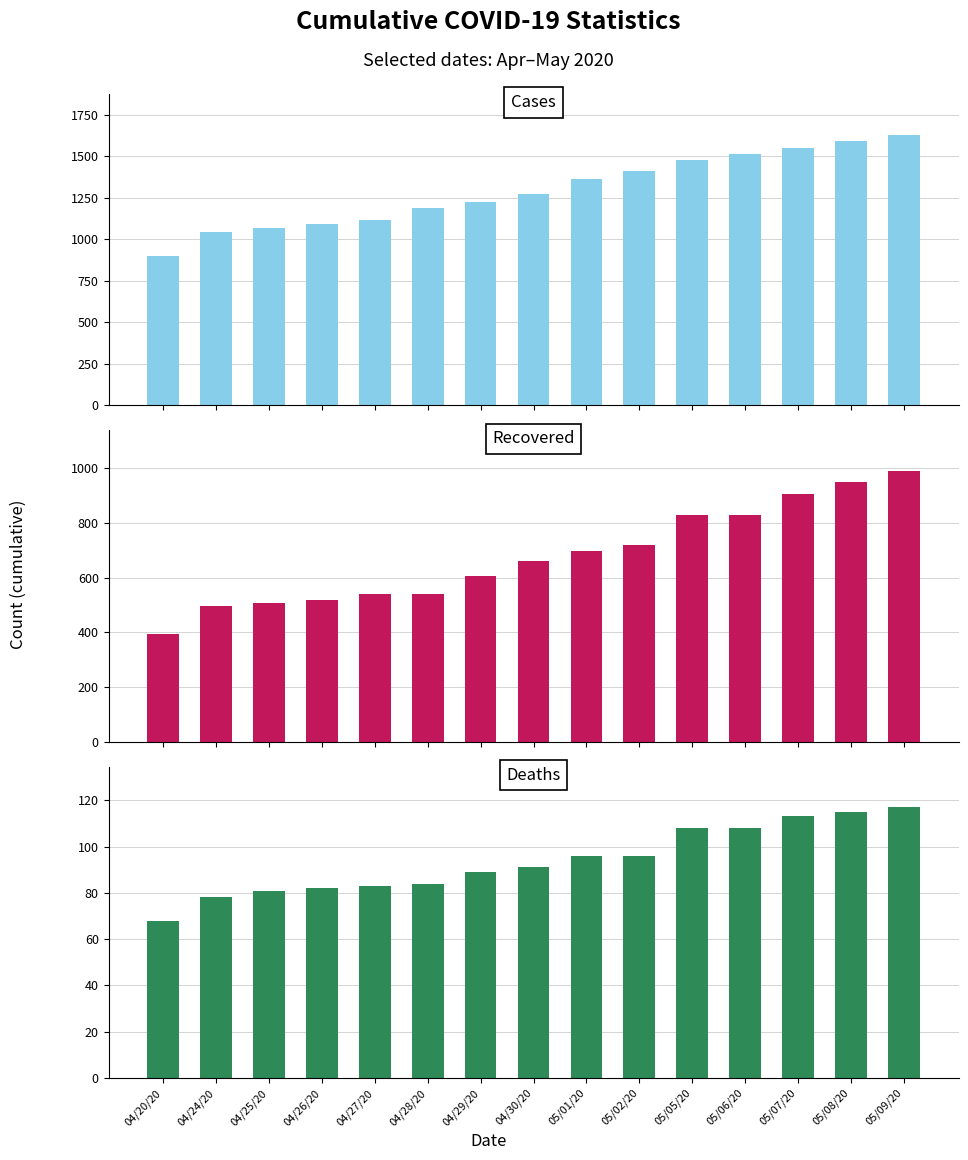

What is the value of the Cases bar at the 2nd from the left?

1044